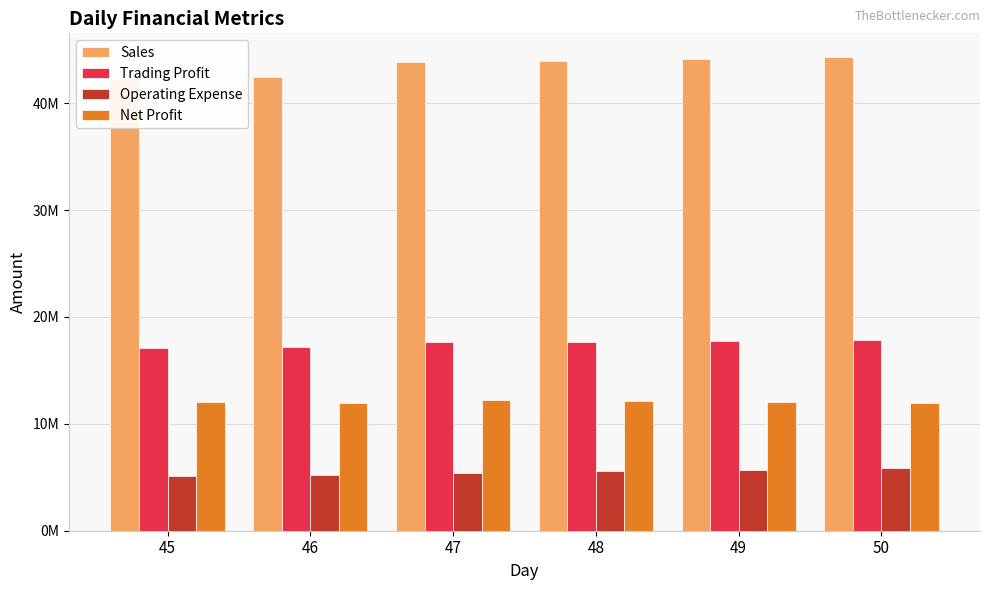

Reading left to right, transcribe all the data shown in this chart.

Sales: 45=42298600	46=42486368	47=43831265	48=43950435	49=44159907	50=44312465
Trading Profit: 45=17103774	46=17200341	47=17613006	48=17676794	49=17754169	50=17802454
Operating Expense: 45=5090170	46=5217531	47=5393904	48=5554729	49=5703208	50=5833683
Net Profit: 45=12013604	46=11982810	47=12219102	48=12122065	49=12050961	50=11968771